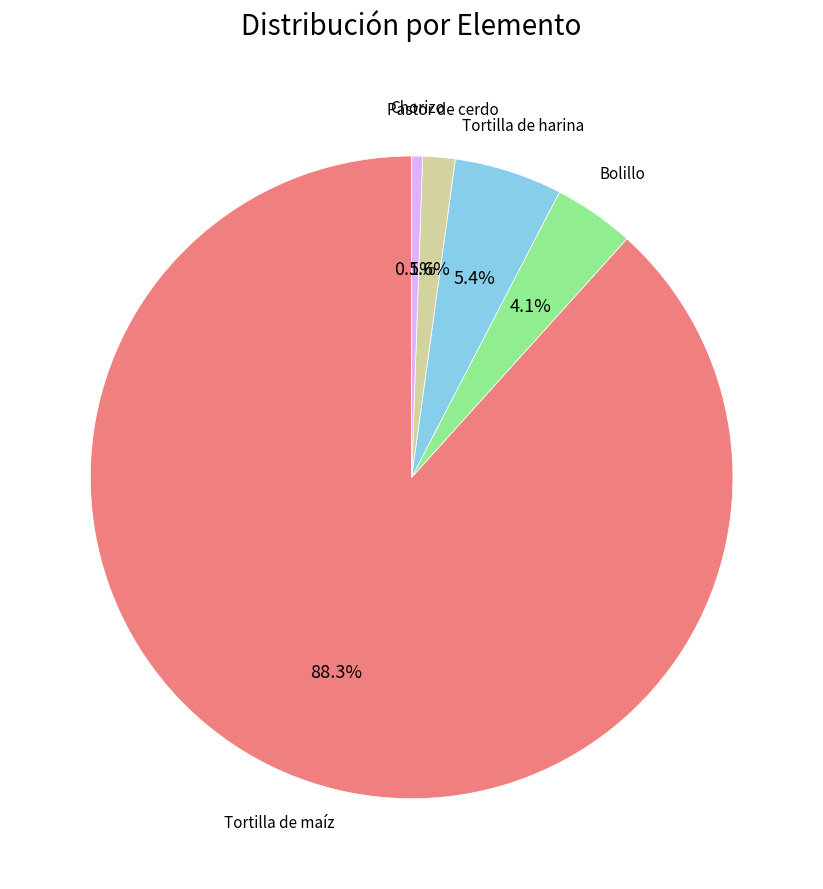

Is there any slice that represents more than half of the pie?

Yes